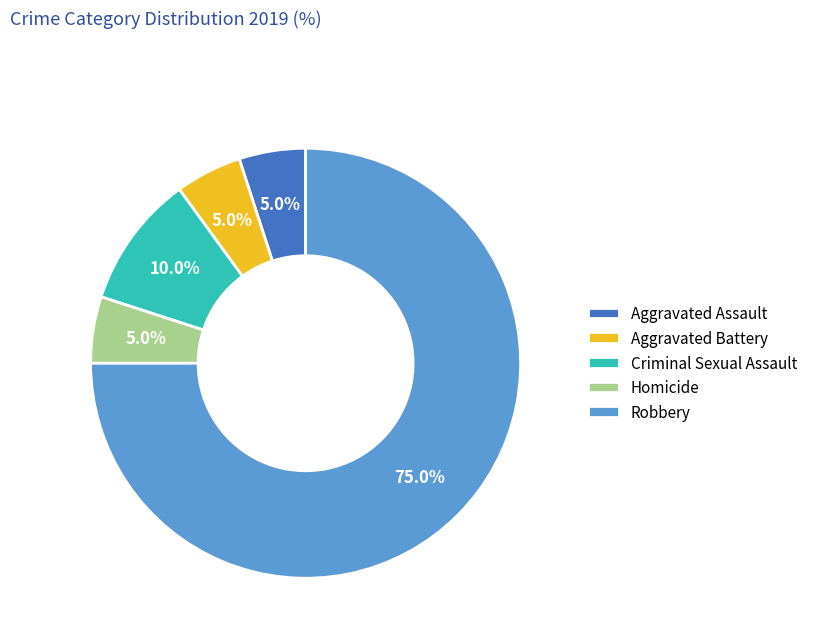

Is there a majority slice in this chart?

Yes